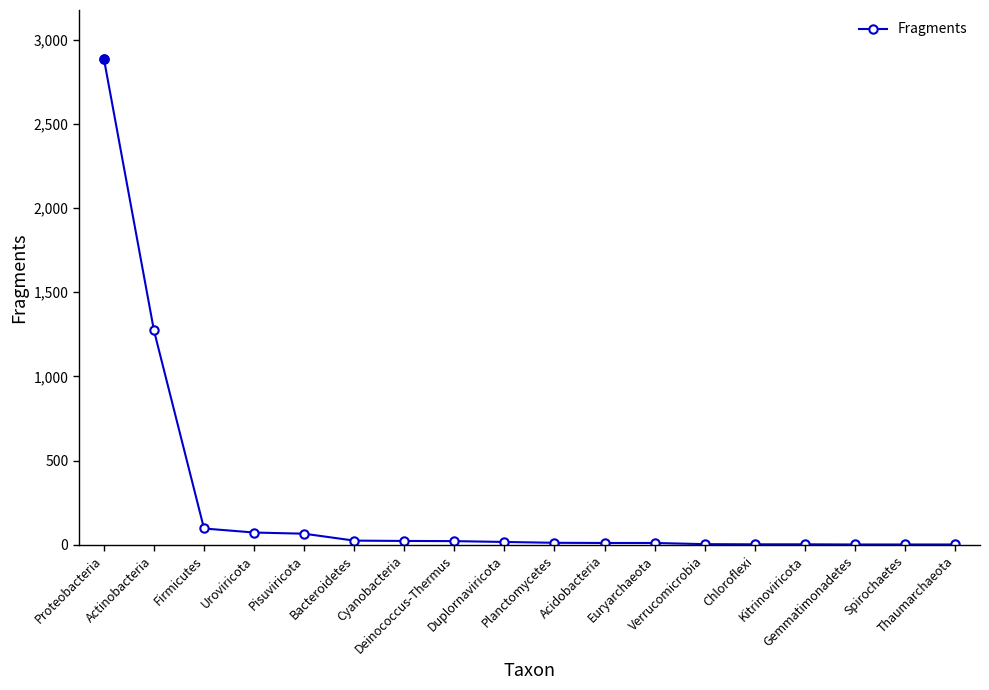

Count the number of categories in the chart.

18